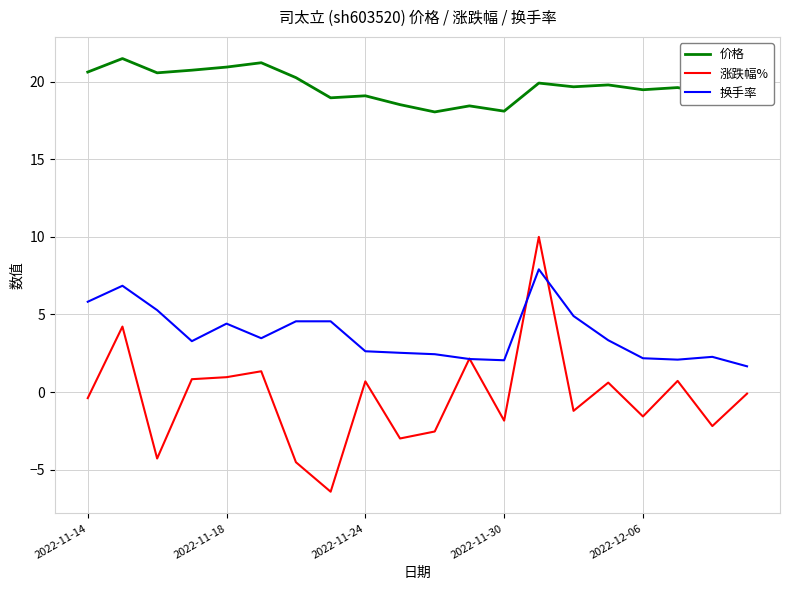

Which series has the widest spread of values?

涨跌幅%